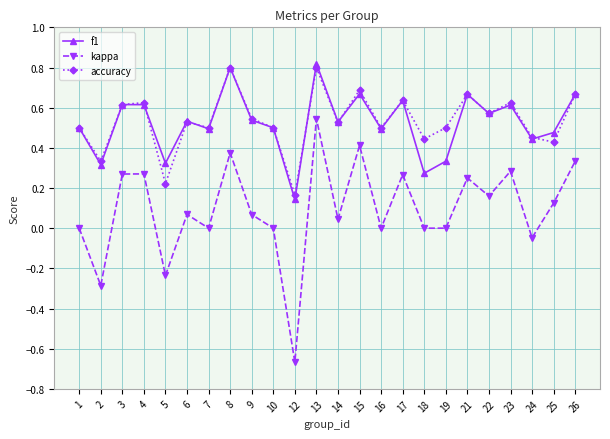

True or false: f1 has a value of 0.3 at 1.

False